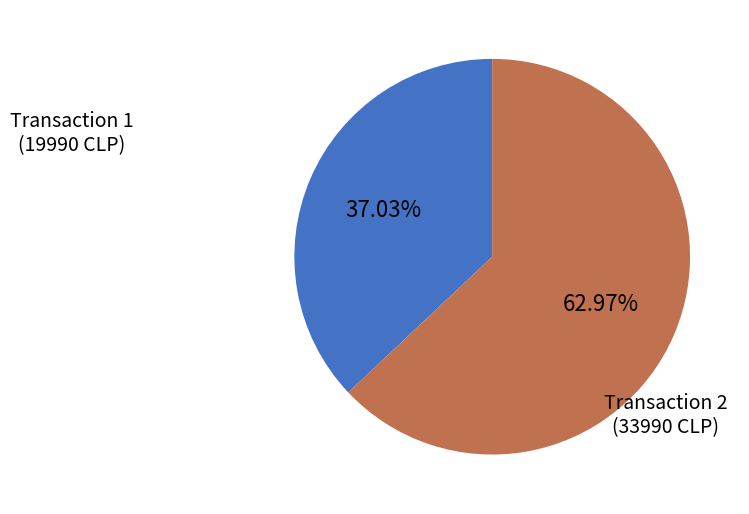

How many slices are in this pie chart?

2